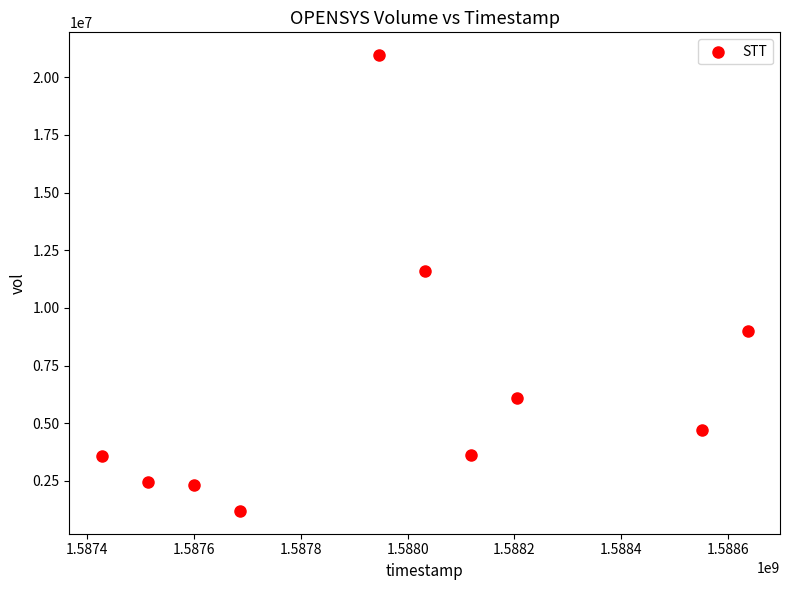

What is the range of Y values (max minus min)?

19761000